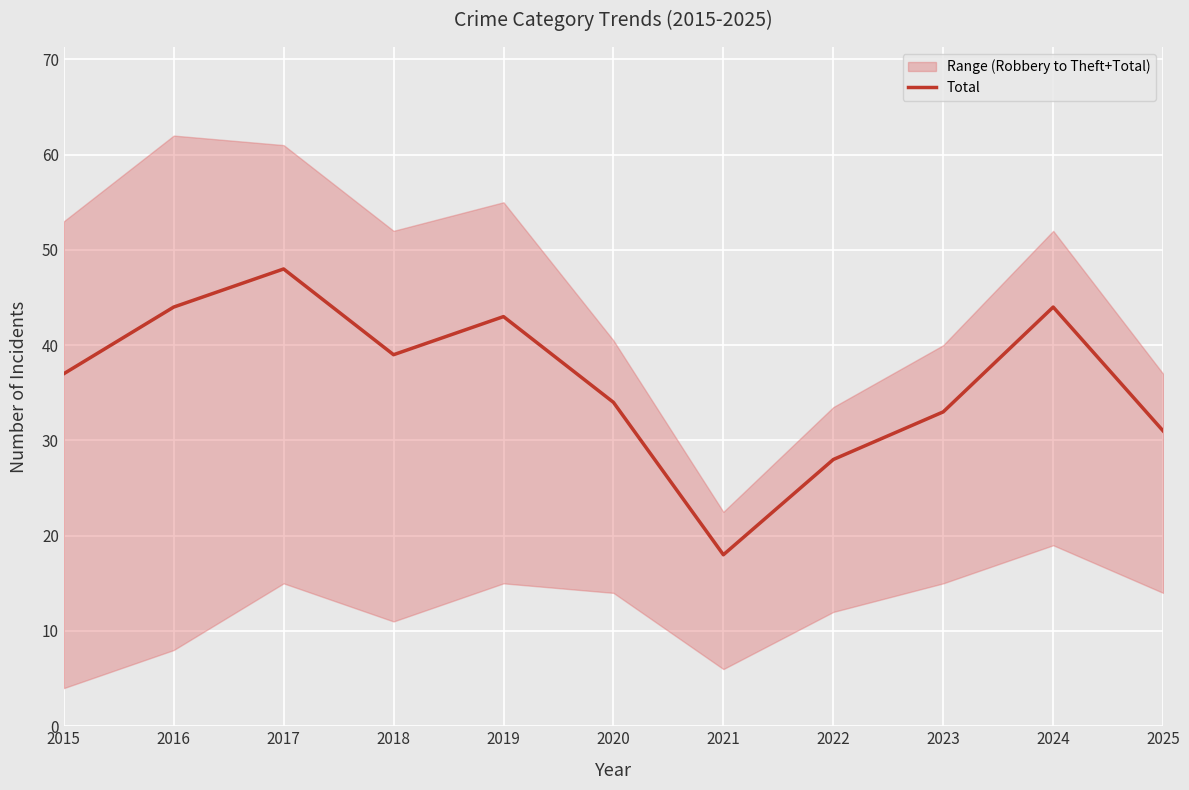

Is it true that Total equals 44 at 2024?

True